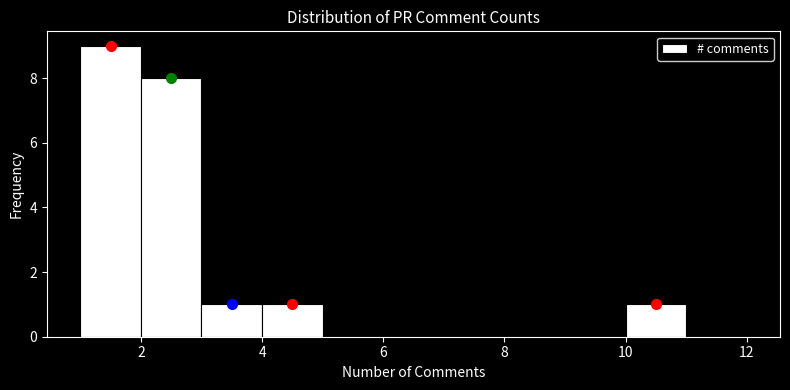

Reading left to right, list every bar in this chart as the range it spans on the x-axis followed by its height. The values are not printed on the chart, so give them approximately, as read against the axis.

1 to 2: 9
2 to 3: 8
3 to 4: 1
4 to 5: 1
5 to 6: 0
6 to 7: 0
7 to 8: 0
8 to 9: 0
9 to 10: 0
10 to 11: 1
11 to 12: 0